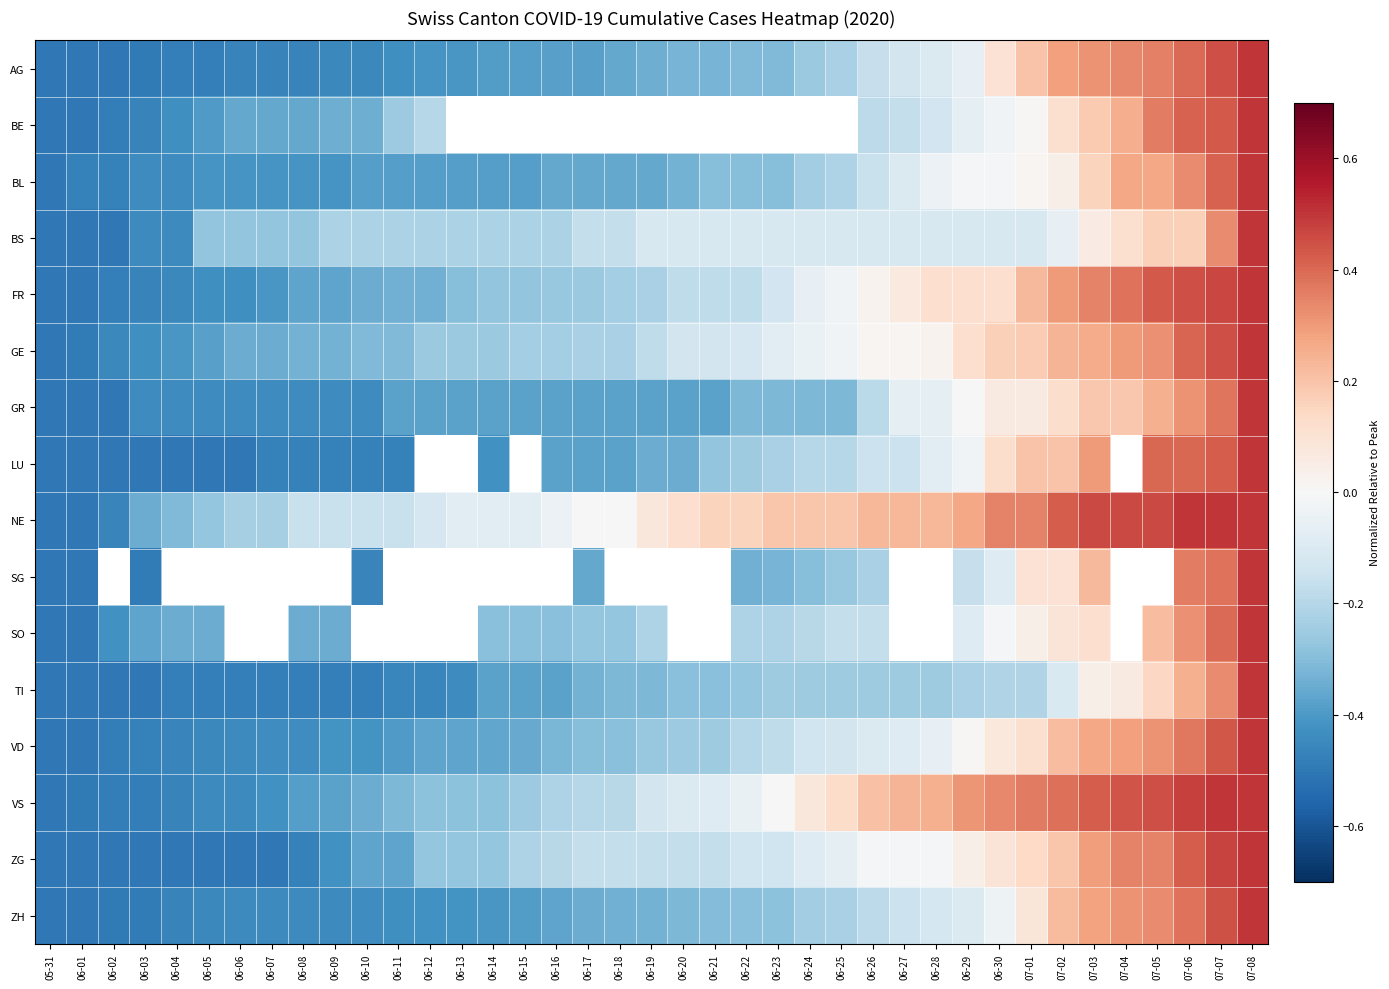

Between 06-30 and 06-24, which is larger?

06-30